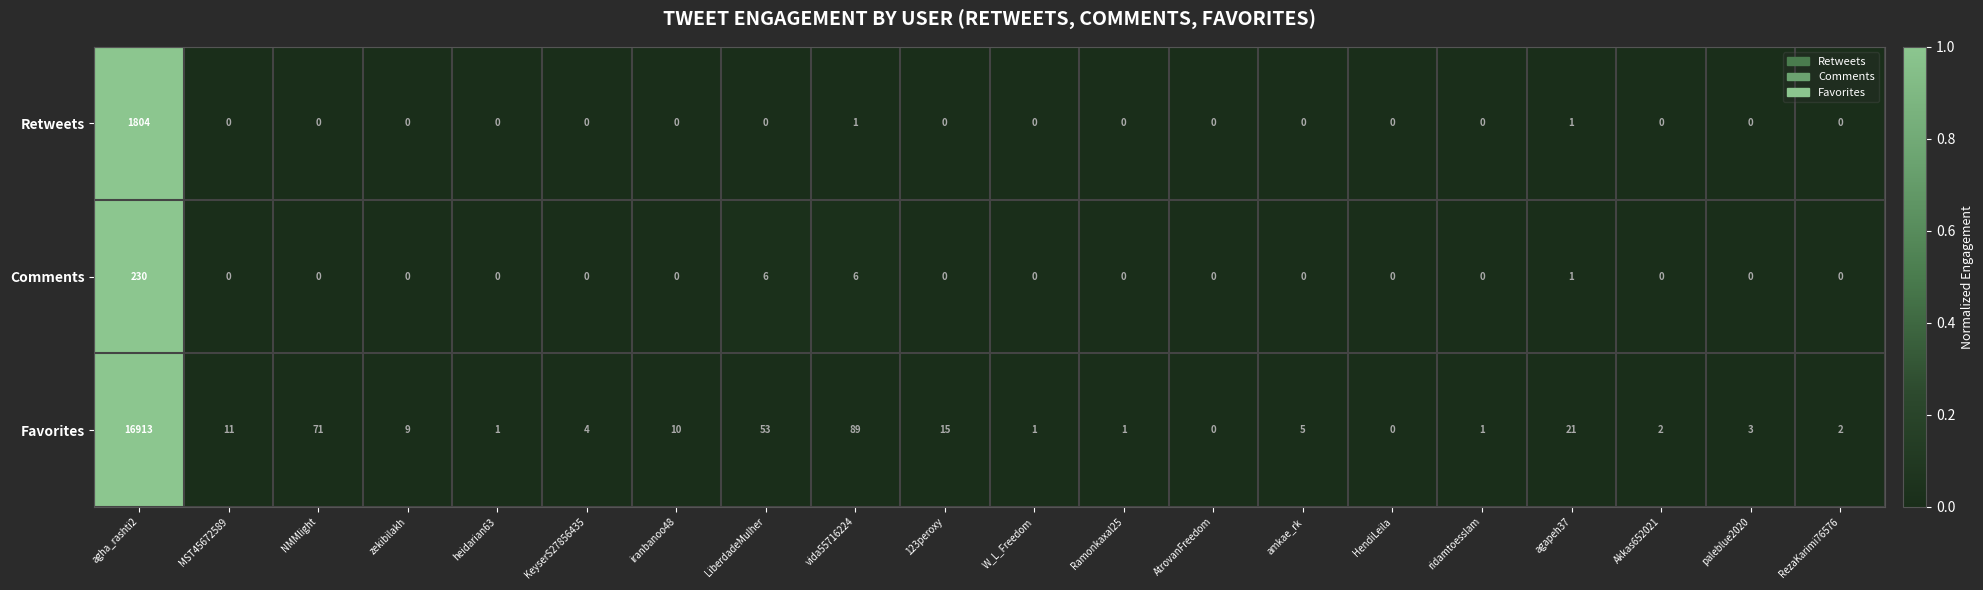

Which series changed the most between NMMlight and Ramonkaxal25?

Favorites